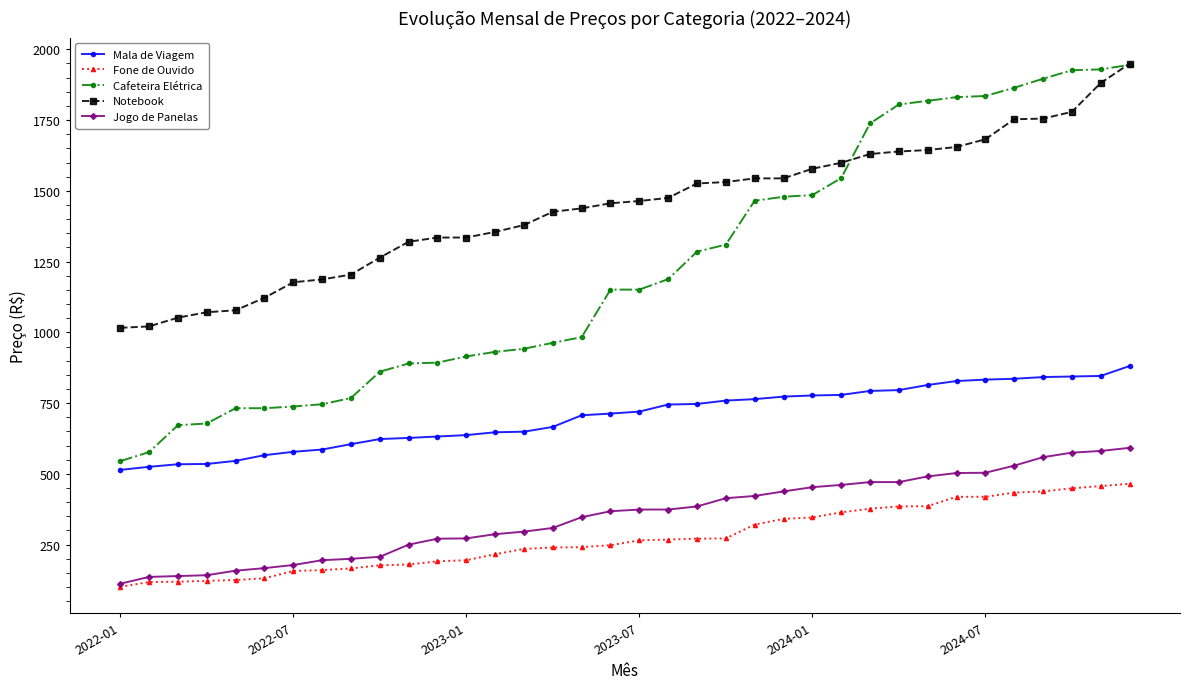

Which series has the largest range (max minus min)?

Cafeteira Elétrica